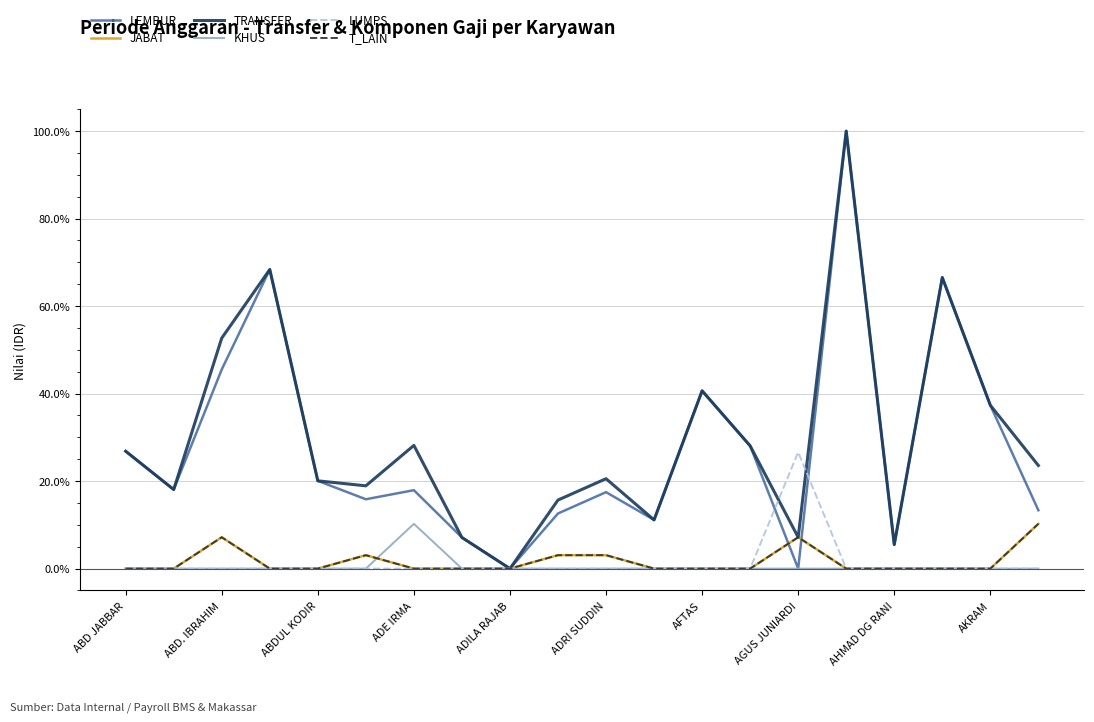

True or false: LUMPS has more than 0 interior local peaks.

True